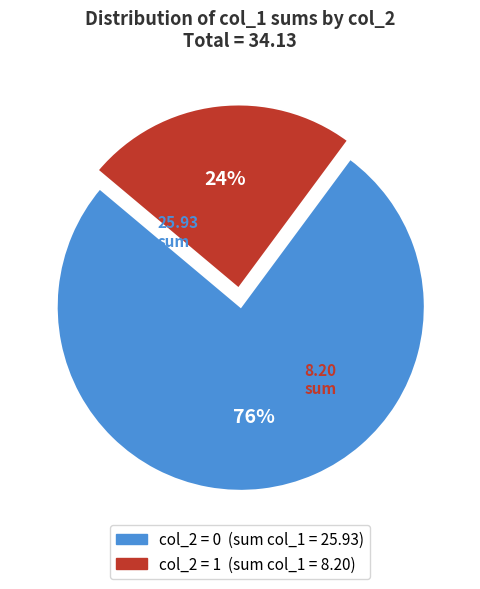

Count the number of slices in the pie.

2